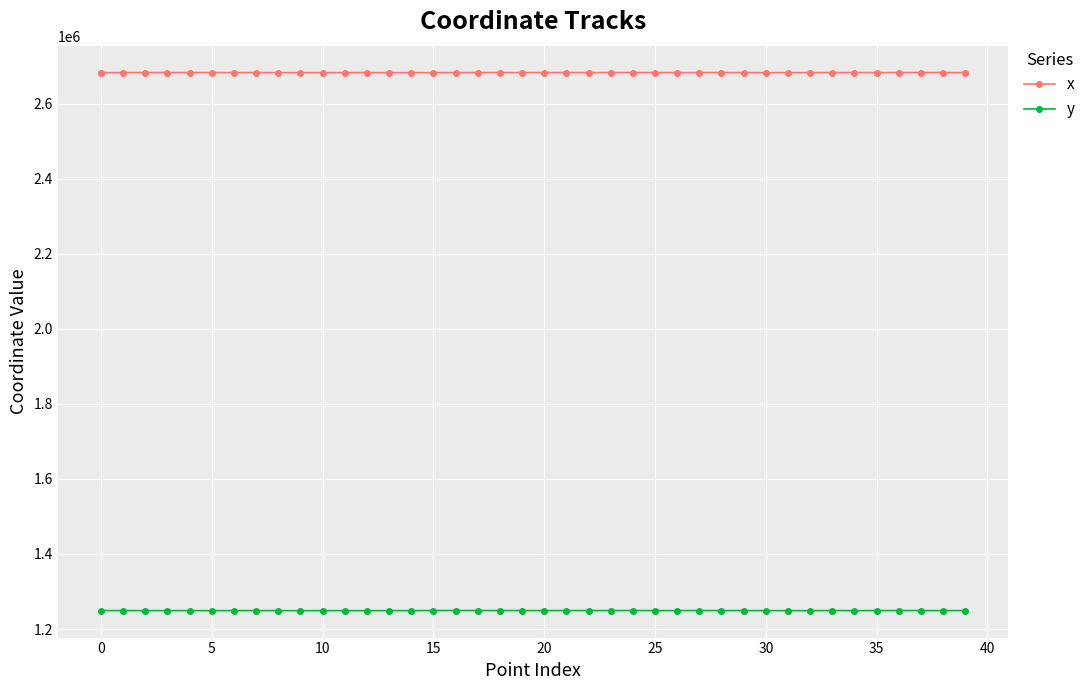

What is the difference between the maximum and minimum values in the y series?

401.1